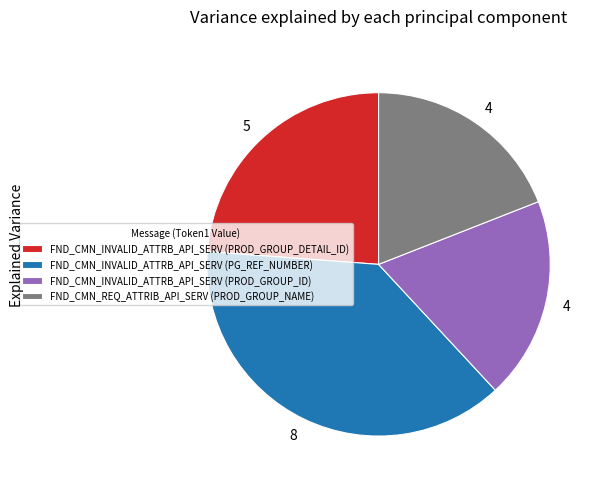

Between FND_CMN_INVALID_ATTRB_API_SERV (PG_REF_NUMBER) and FND_CMN_INVALID_ATTRB_API_SERV (PROD_GROUP_DETAIL_ID), which is larger?

FND_CMN_INVALID_ATTRB_API_SERV (PG_REF_NUMBER)